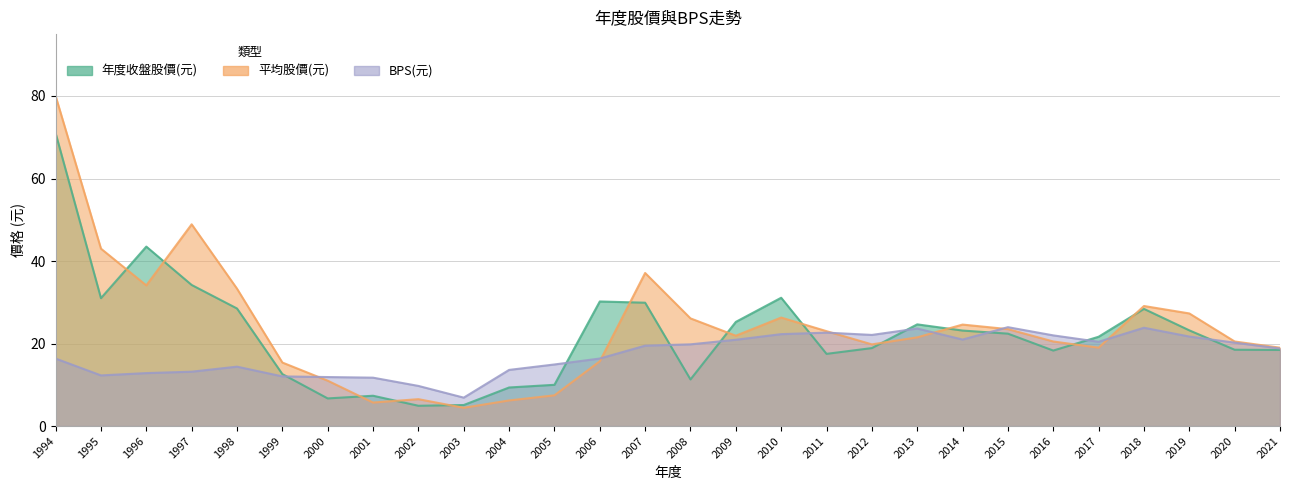

Reading left to right, transcribe all the data shown in this chart.

年度收盤股價(元): 71.0	31.0	43.5	34.2	28.5	12.6	6.7	7.3	4.9	5.1	9.3	10.0	30.2	29.9	11.3	25.2	31.1	17.5	18.9	24.6	23.1	22.4	18.3	21.6	28.4	23.2	18.5	18.4
平均股價(元): 80.0	43.0	34.1	48.9	33.3	15.4	11.0	5.7	6.5	4.4	6.2	7.5	15.7	37.1	26.1	21.9	26.3	23.0	19.8	21.5	24.6	23.5	20.5	19.0	29.1	27.3	20.5	19.0
BPS(元): 16.4	12.3	12.8	13.2	14.4	12.0	11.9	11.7	9.7	6.9	13.6	14.9	16.4	19.5	19.8	20.9	22.3	22.6	22.1	23.6	21.0	24.0	22.0	20.4	23.8	21.7	20.2	18.8